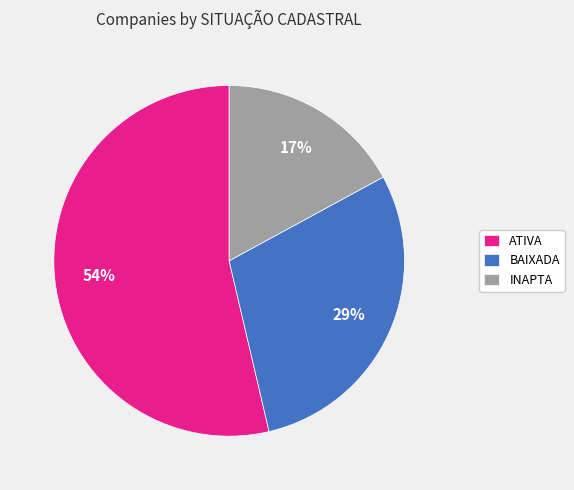

Does any single category account for the majority?

Yes